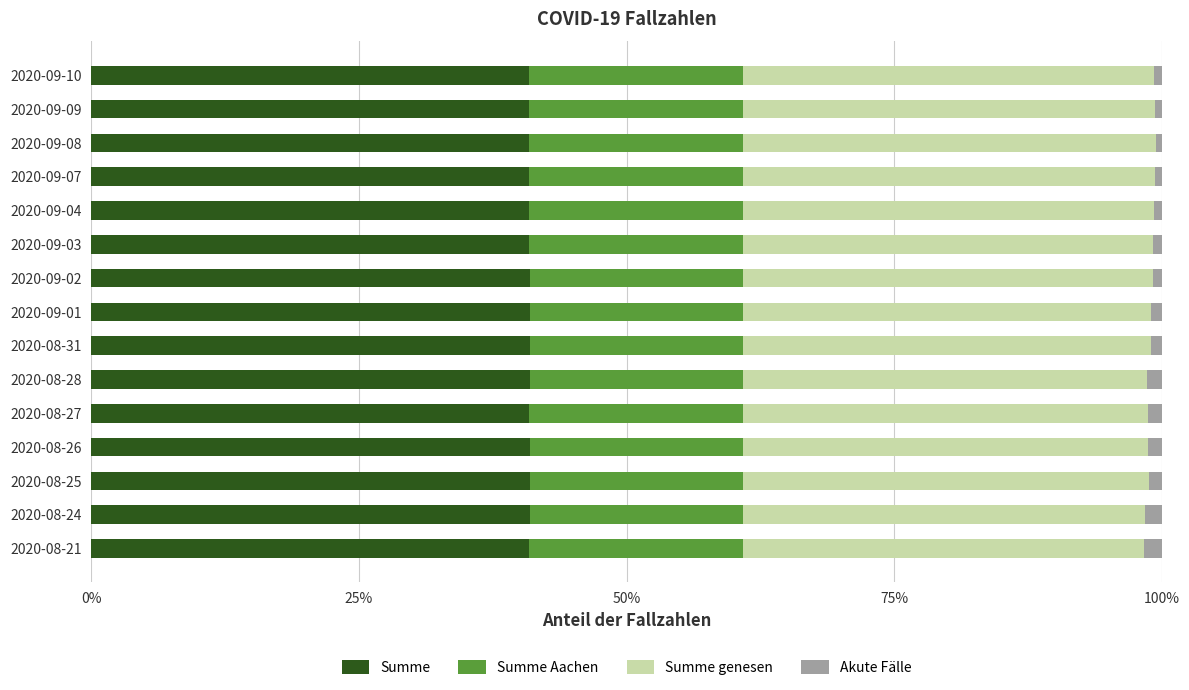

The value of Summe at 2020-09-03 is 40.9. True or false?

True